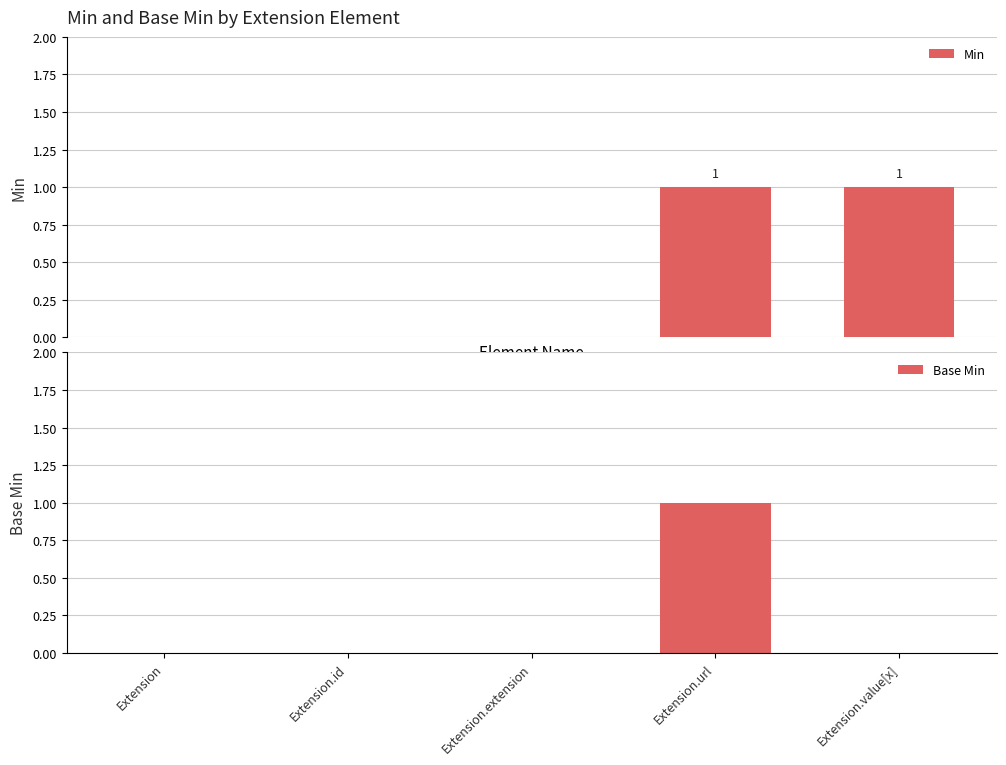

Reading right to left, what are all the values shown in this chart?

Min: 1	1	0	0	0
Base Min: 0	1	0	0	0